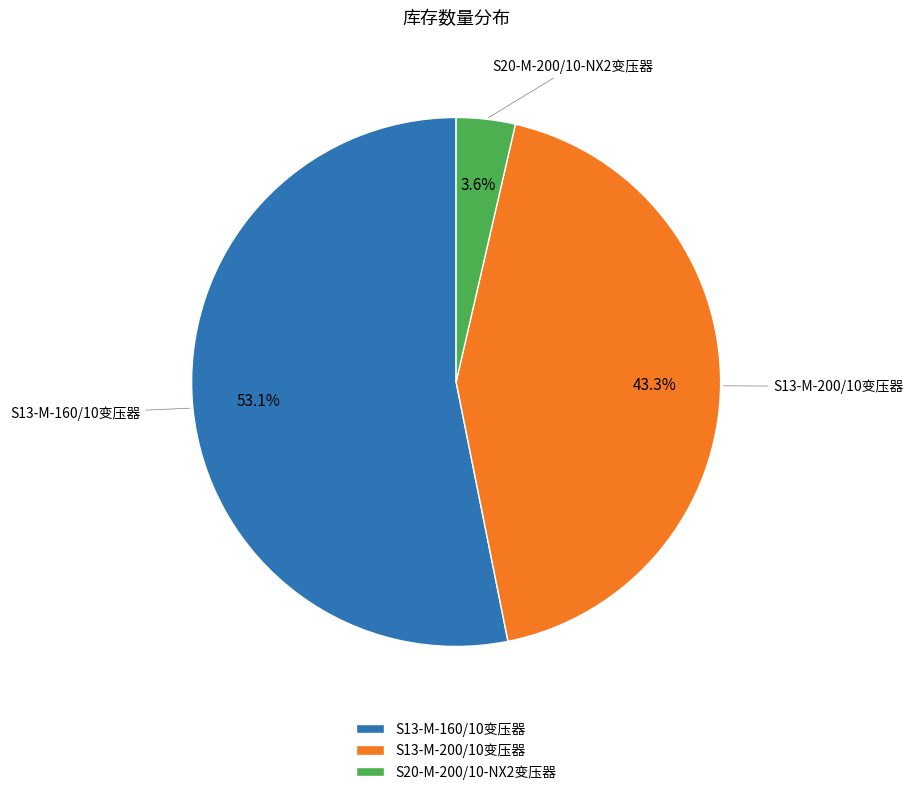

Is it true that S13-M-160/10变压器 is 63% of the pie?

False